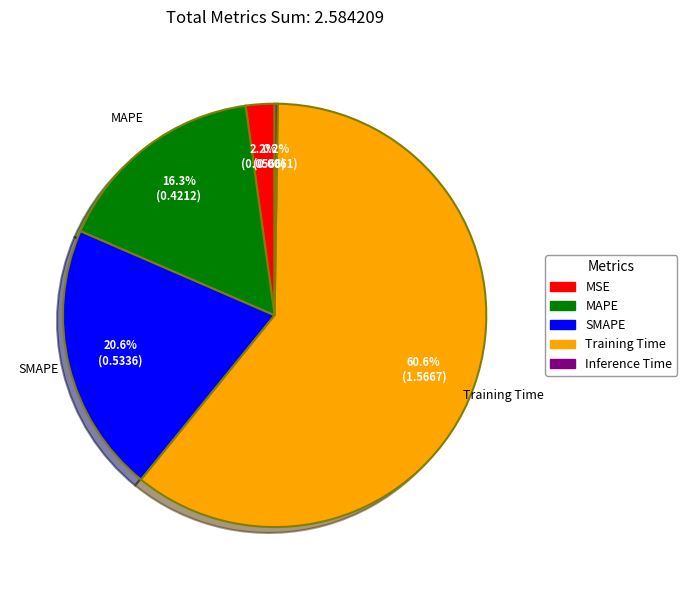

Which has a higher value, Training Time or SMAPE?

Training Time